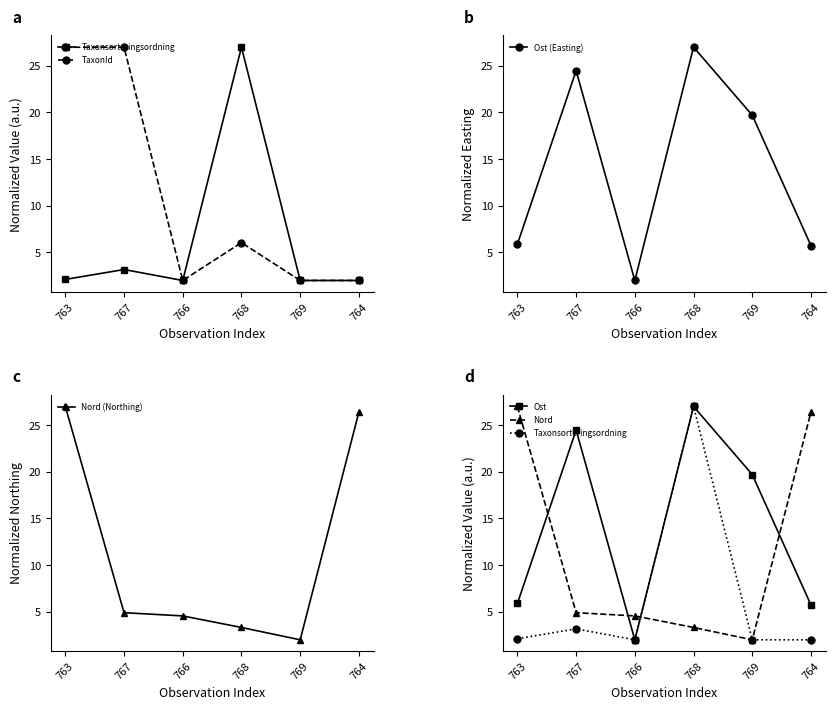

Reading right to left, extract all data points from this chart.

Taxonsorteringsordning: 764=2.0	769=2.0	768=27.0	766=2.0	767=3.2	763=2.1
TaxonId: 764=2.0	769=2.0	768=6.1	766=2.0	767=27.0	763=27.0
Ost (Easting): 764=5.7	769=19.7	768=27.0	766=2.0	767=24.5	763=5.9
Nord (Northing): 764=26.4	769=2.0	768=3.3	766=4.6	767=4.9	763=27.0
Ost: 764=5.7	769=19.7	768=27.0	766=2.0	767=24.5	763=5.9
Nord: 764=26.4	769=2.0	768=3.3	766=4.6	767=4.9	763=27.0